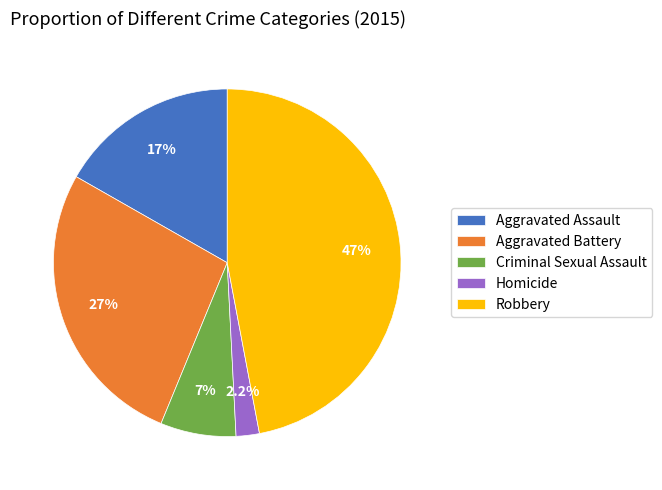

What percentage is the Aggravated Assault slice, to the nearest percent?

17%